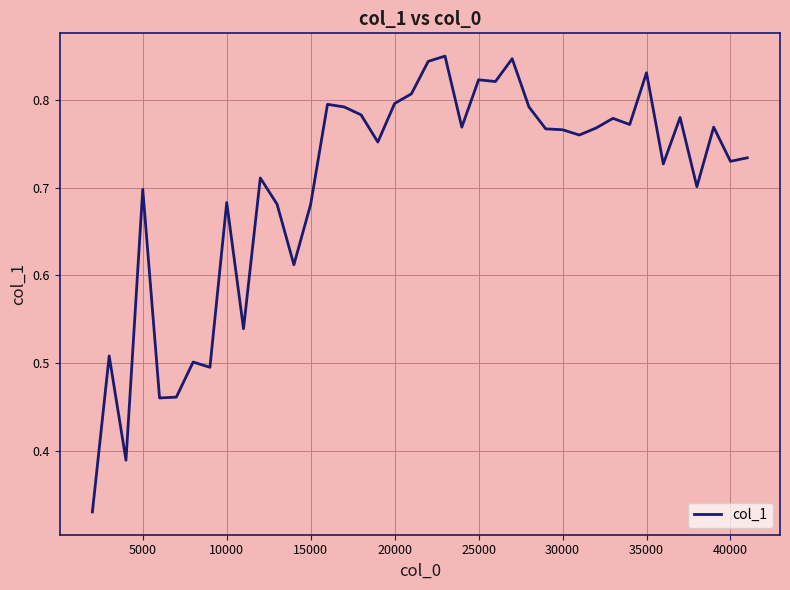

Is it true that the value at 20000 is 0.8?

True